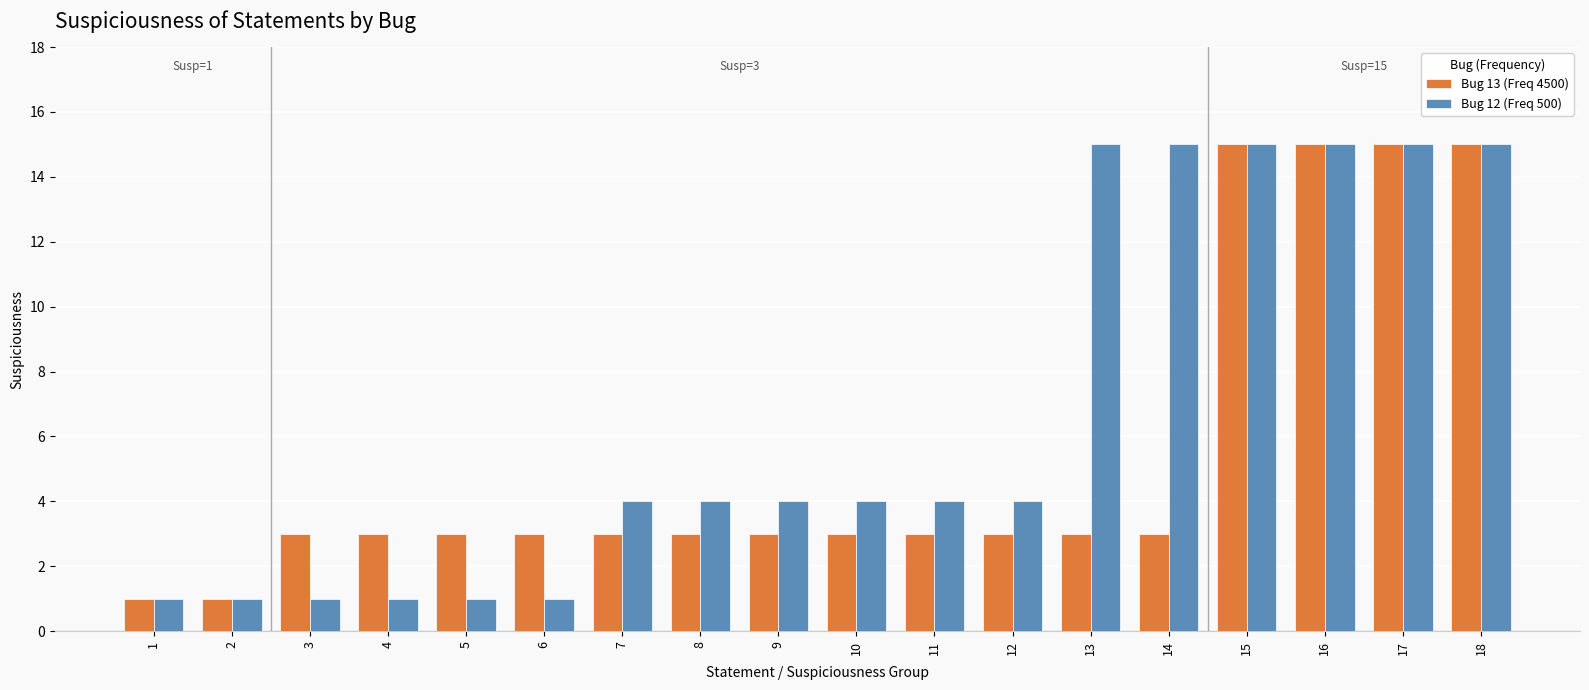

What is the highest value of the Bug 12 (Freq 500) series?

15